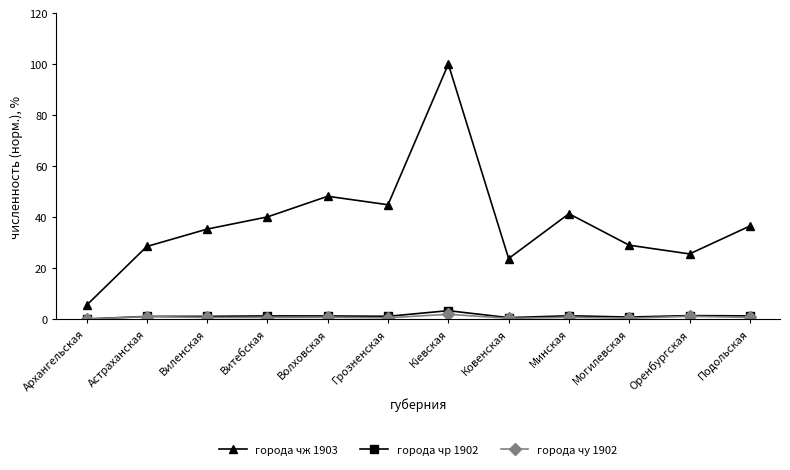

In города чр 1902, how many points are higher than both neighbors (excluding endpoints)?

4